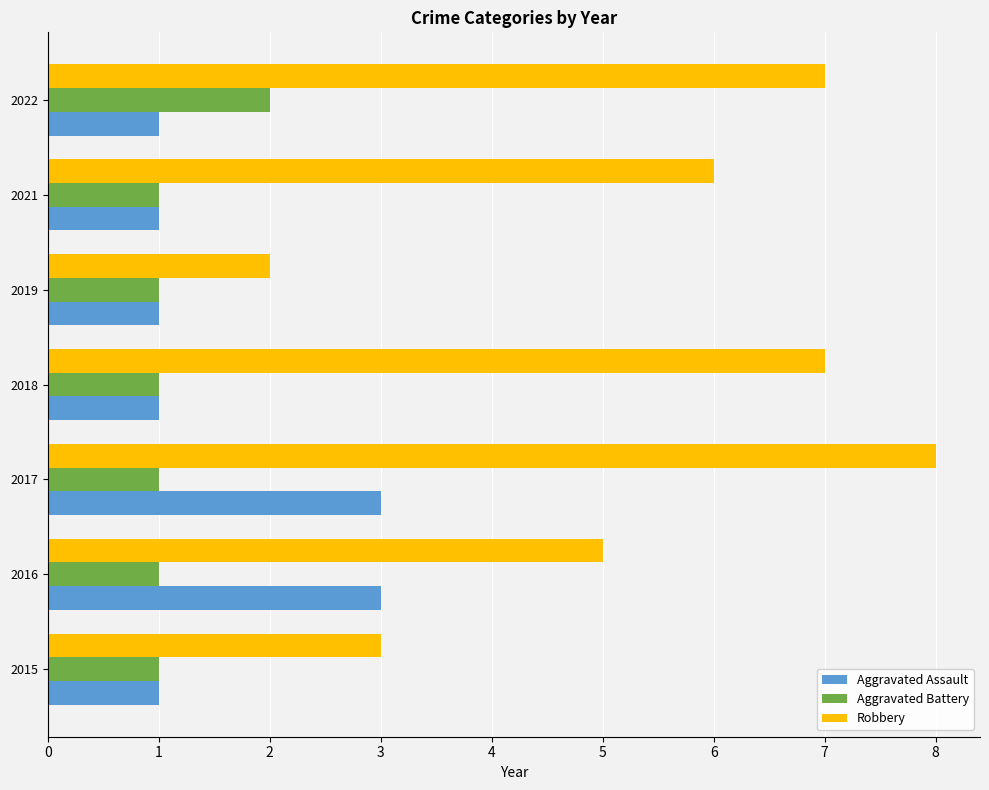

List the series in order of their peak value, highest first.

Robbery, Aggravated Assault, Aggravated Battery